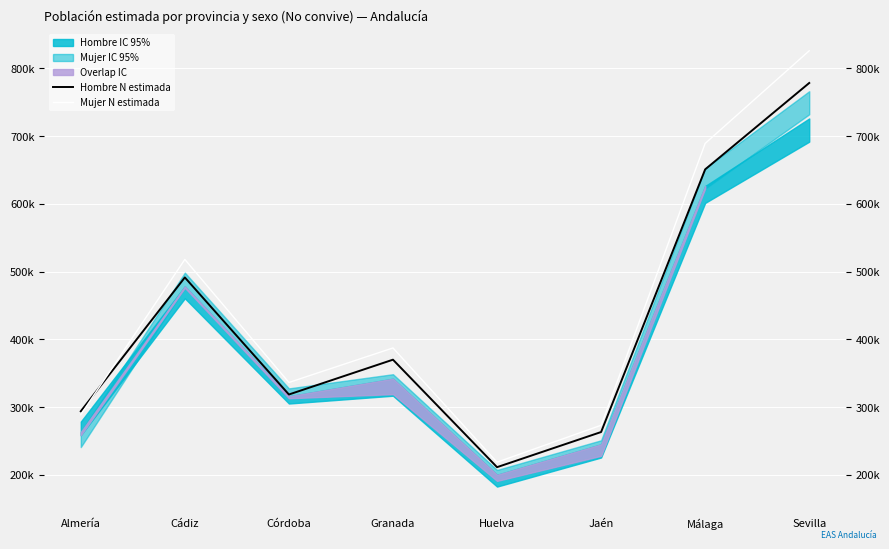

The value of Hombre N estimada at Sevilla is 247454. True or false?

False